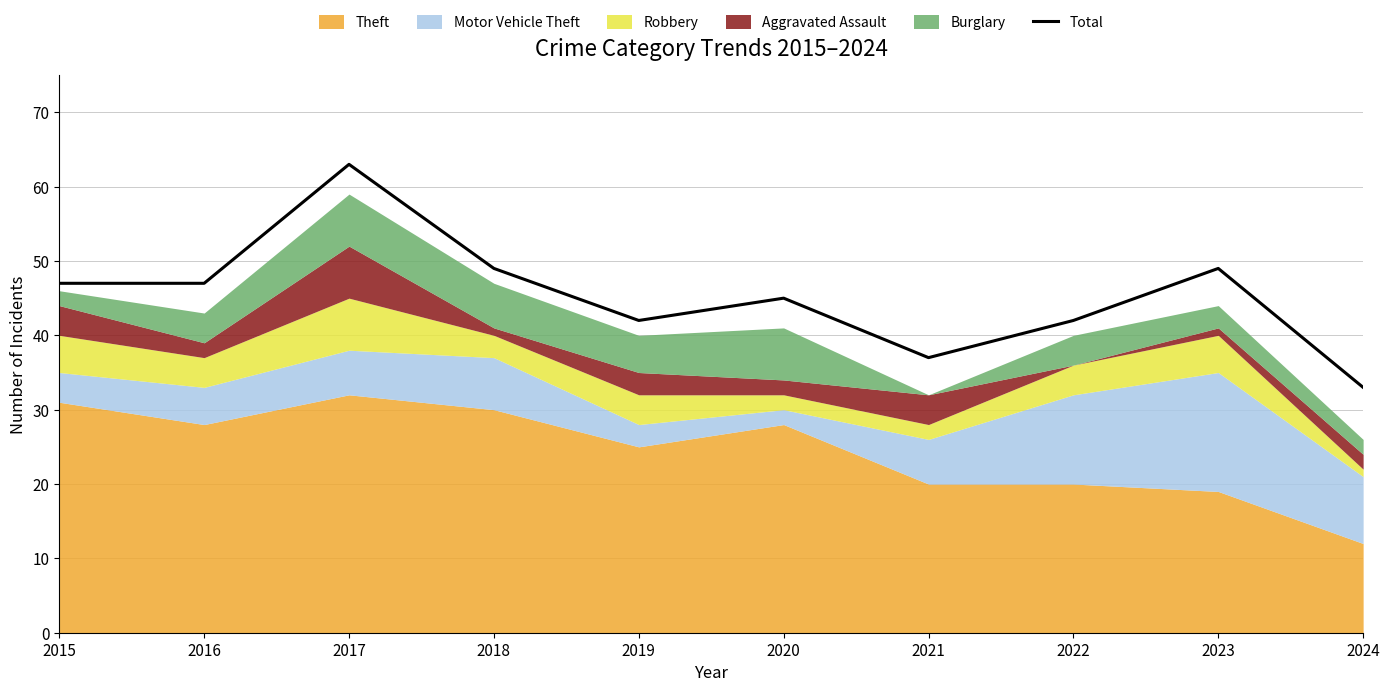

The value at 2019 is 42. True or false?

True